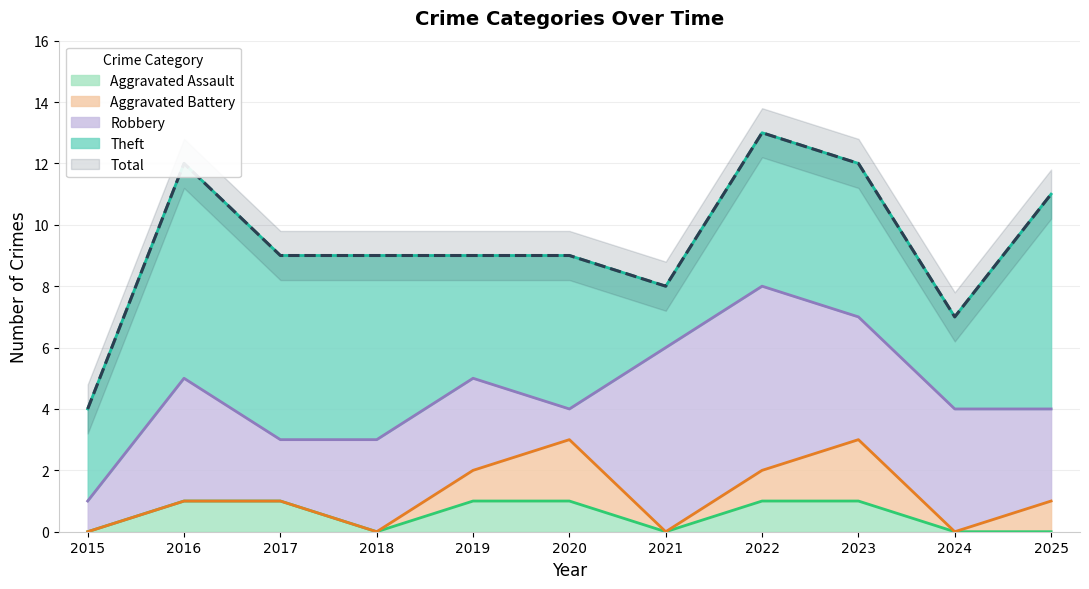

How many values in the Theft series are below 5?

4